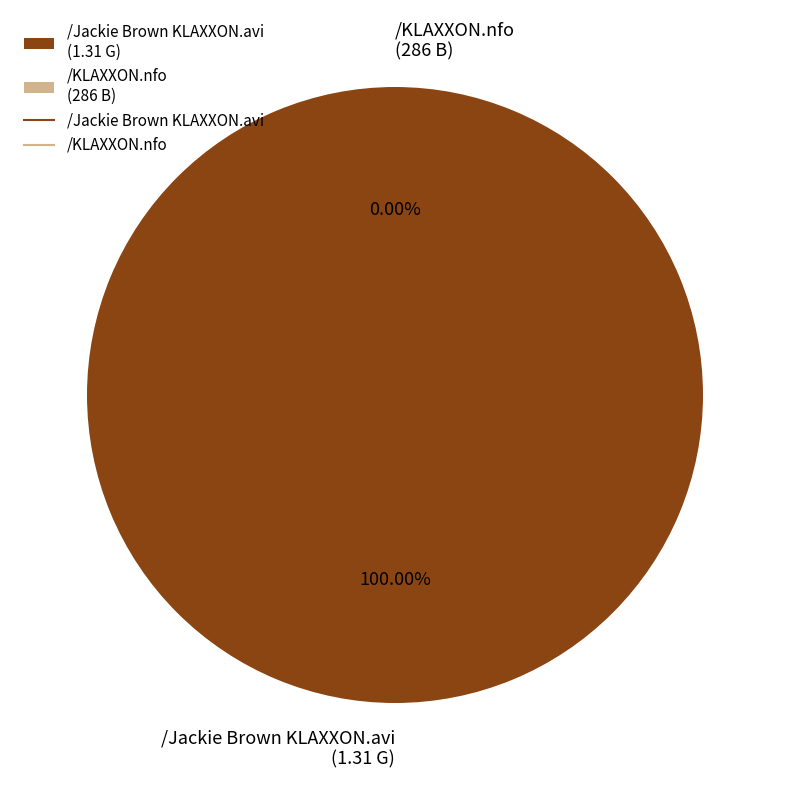

What is the majority slice?

/KLAXXON.nfo